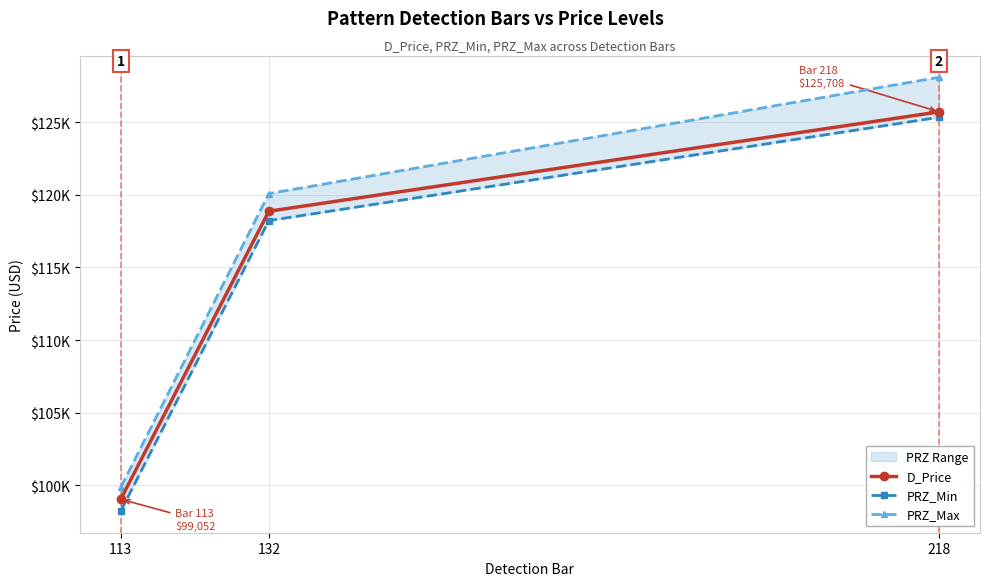

Reading right to left, what are all the values shown in this chart?

D_Price: 218=125708.4	132=118870.0	113=99051.7
PRZ_Min: 218=125334.9	132=118225.0	113=98239.1
PRZ_Max: 218=128090.0	132=120082.2	113=99864.4